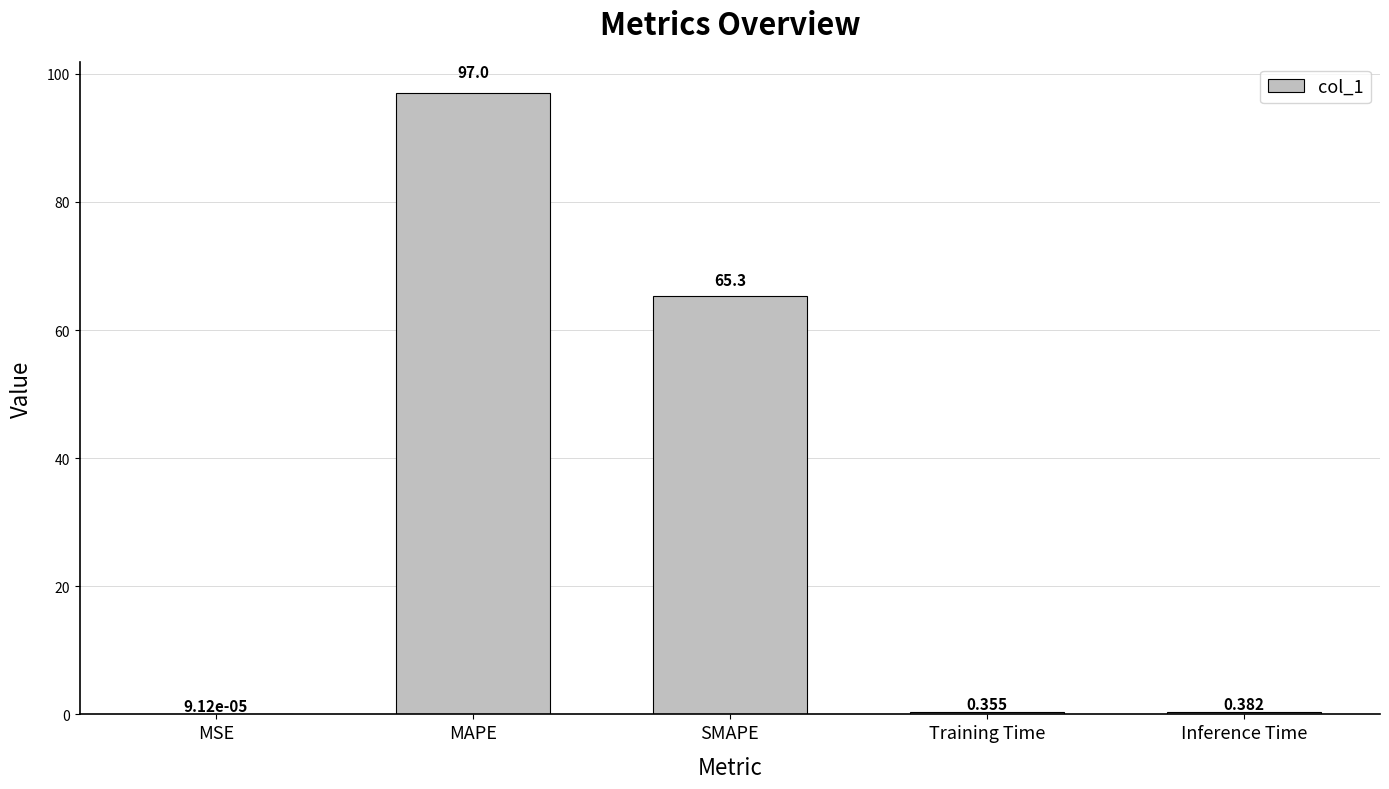

Between Inference Time and Training Time, which is larger?

Inference Time